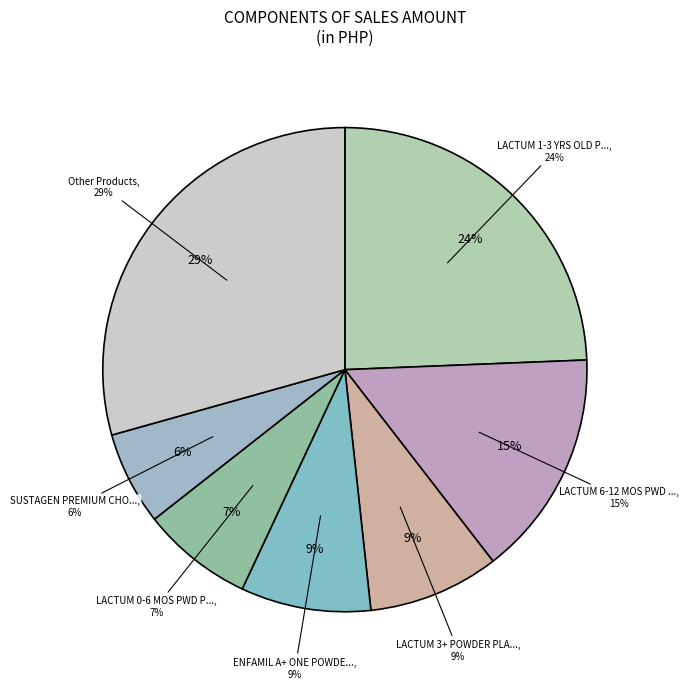

Which has a higher value, LACTUM 0-6 MTHS PWD PLN 150G or LACTUM 1-3 YRS OLD PWDPLN 2.3KG?

LACTUM 1-3 YRS OLD PWDPLN 2.3KG